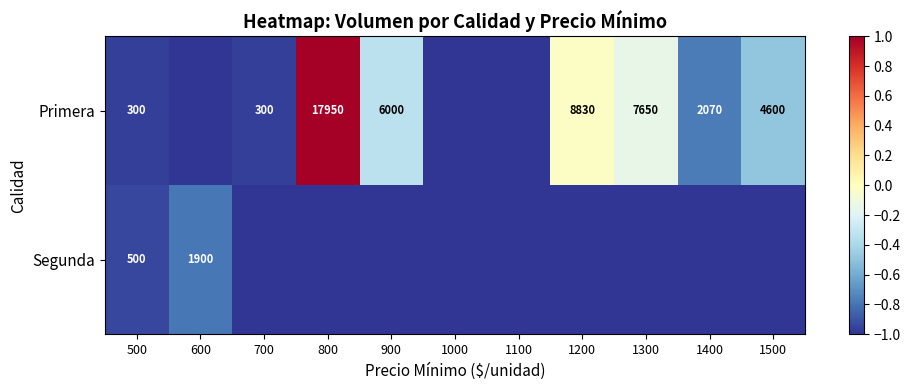

True or false: Segunda has a value of 3062 at 600.

False